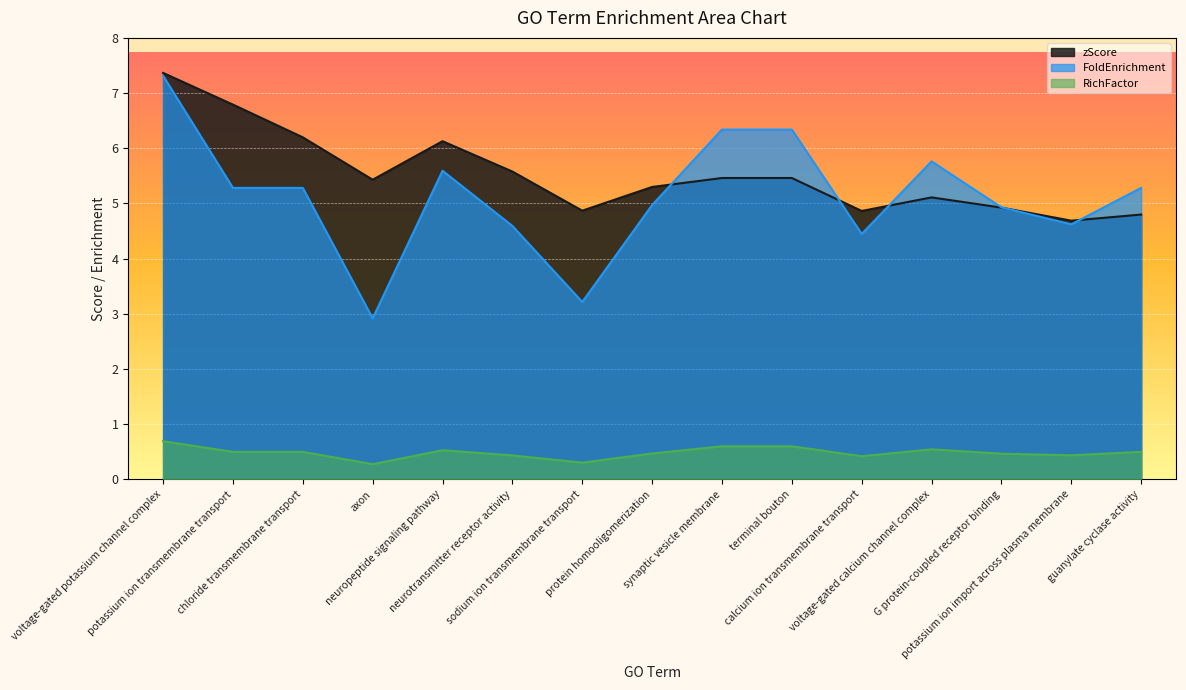

What are all the series names shown in the legend?

zScore, FoldEnrichment, RichFactor